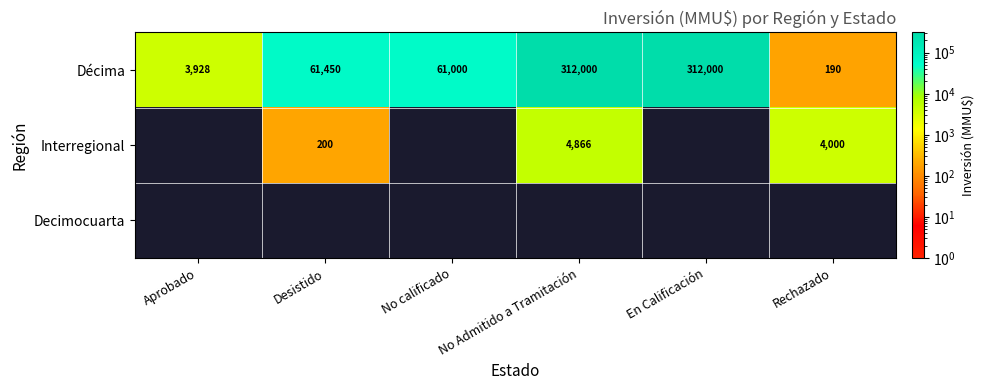

At which label is Décima closest to 156095?

Desistido